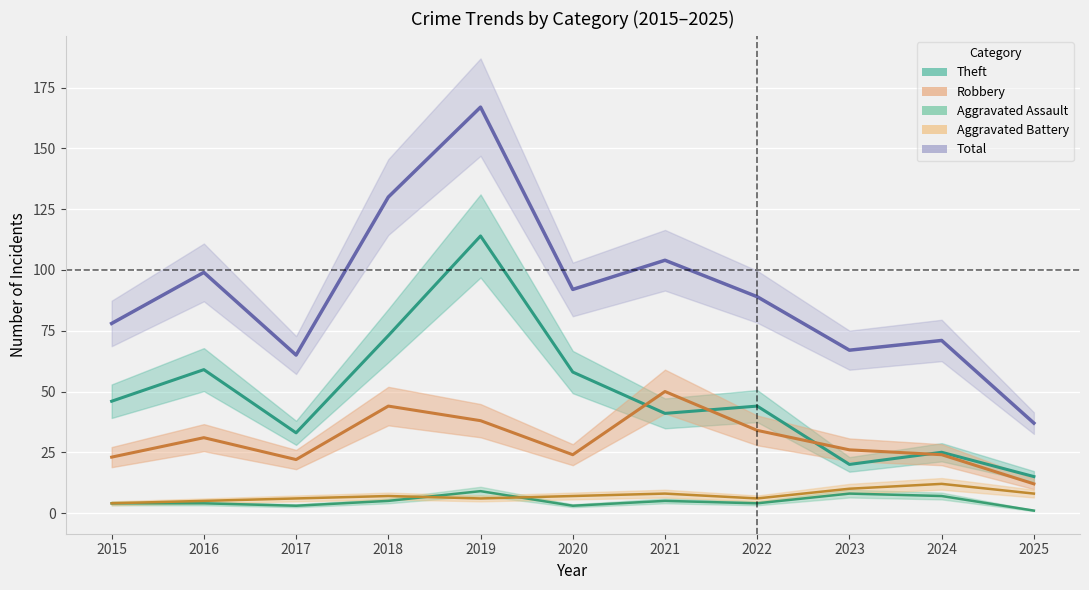

What is the approximate value of Aggravated Battery at 2017?

6